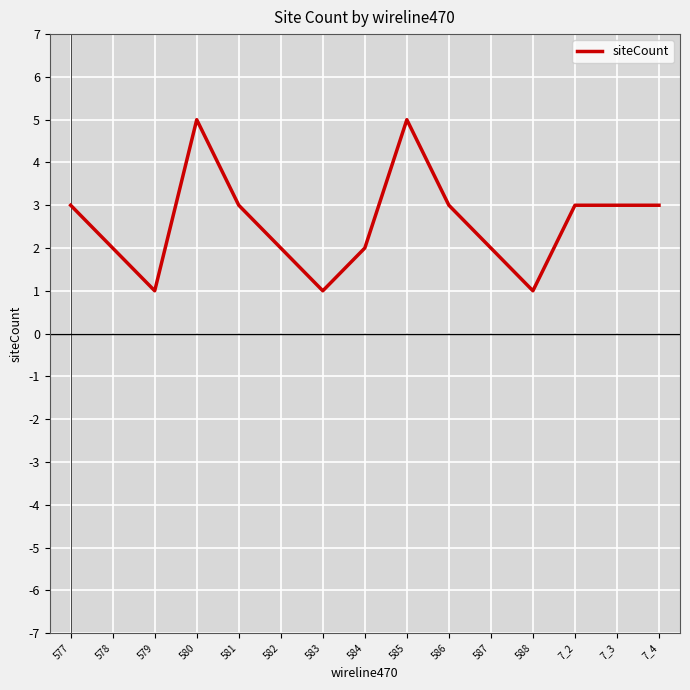

What is the change in value from 583 to 586?

+2